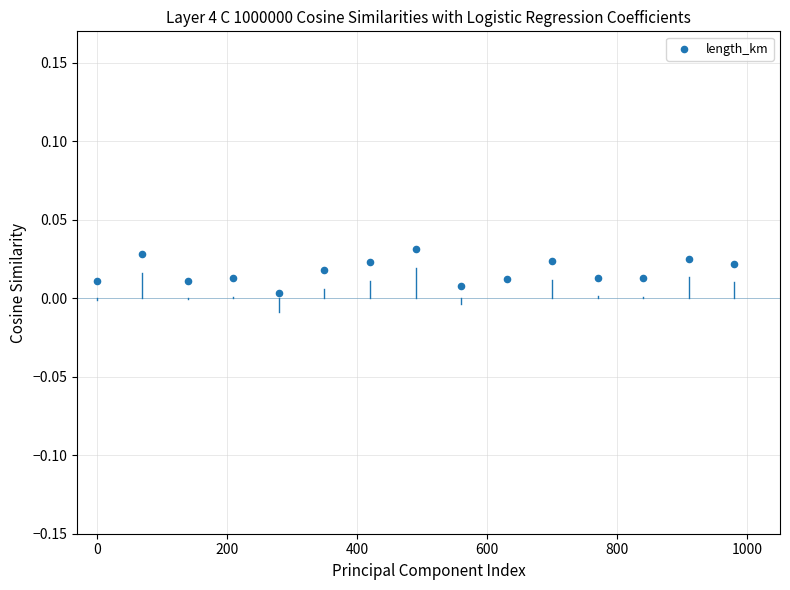

What is the range of X values (max minus min)?

980.0